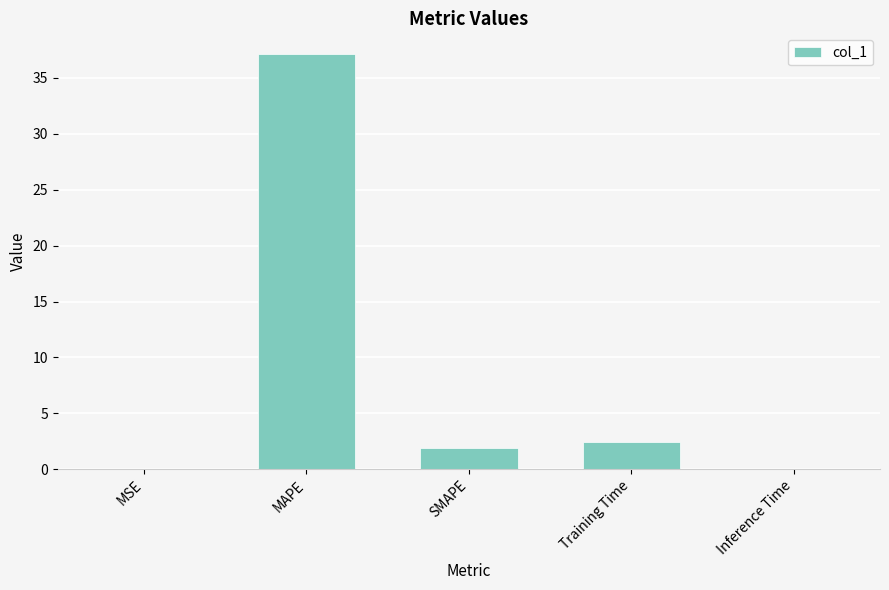

What is the maximum value shown in the chart?

37.1